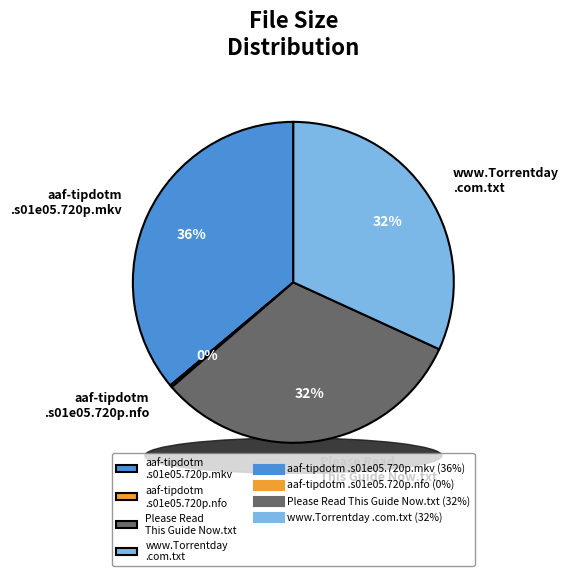

How many segments does this pie chart have?

4